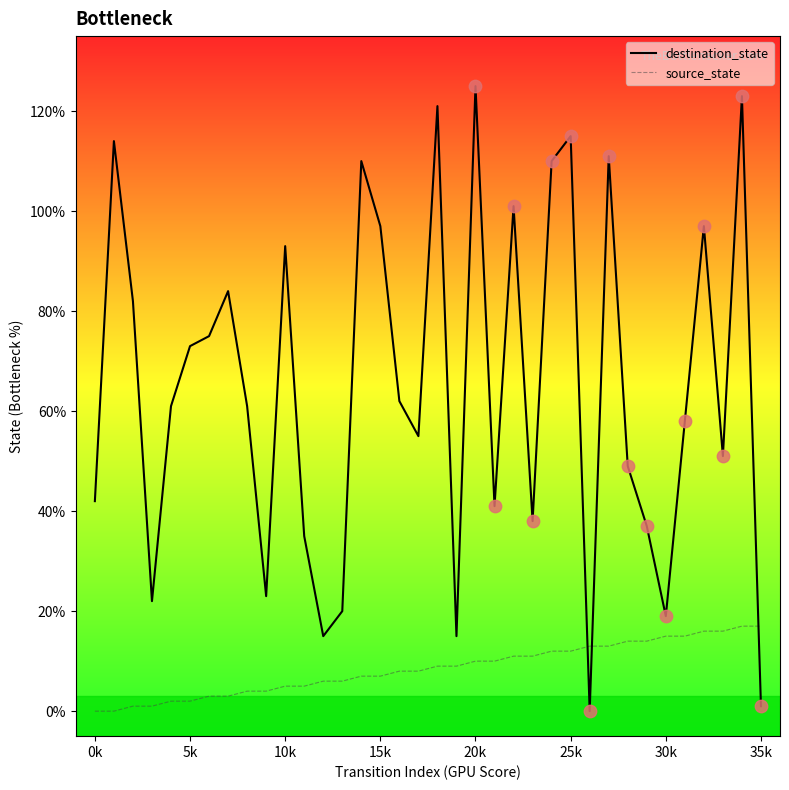

Which series has the largest total across all categories?

destination_state